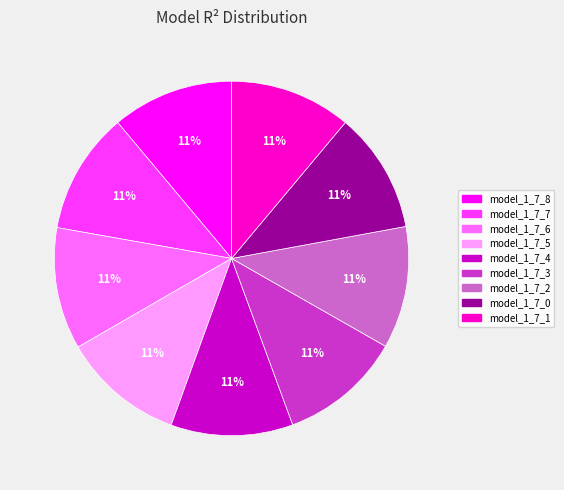

To the nearest percent, what percentage of the pie is model_1_7_1?

11%